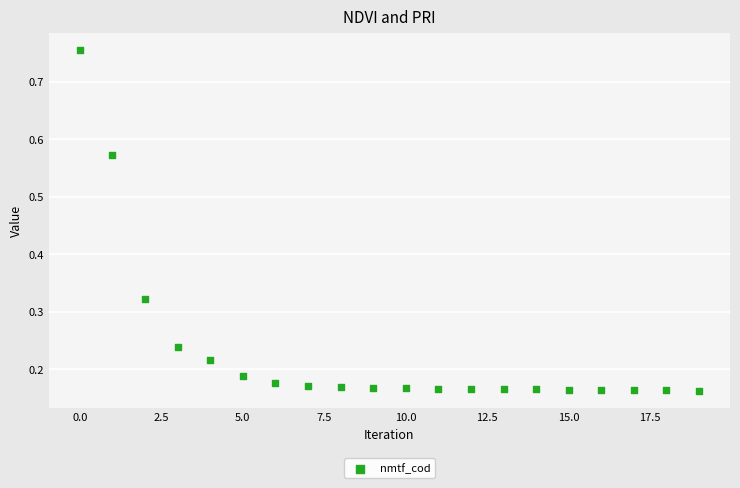

How many data points are displayed?

20